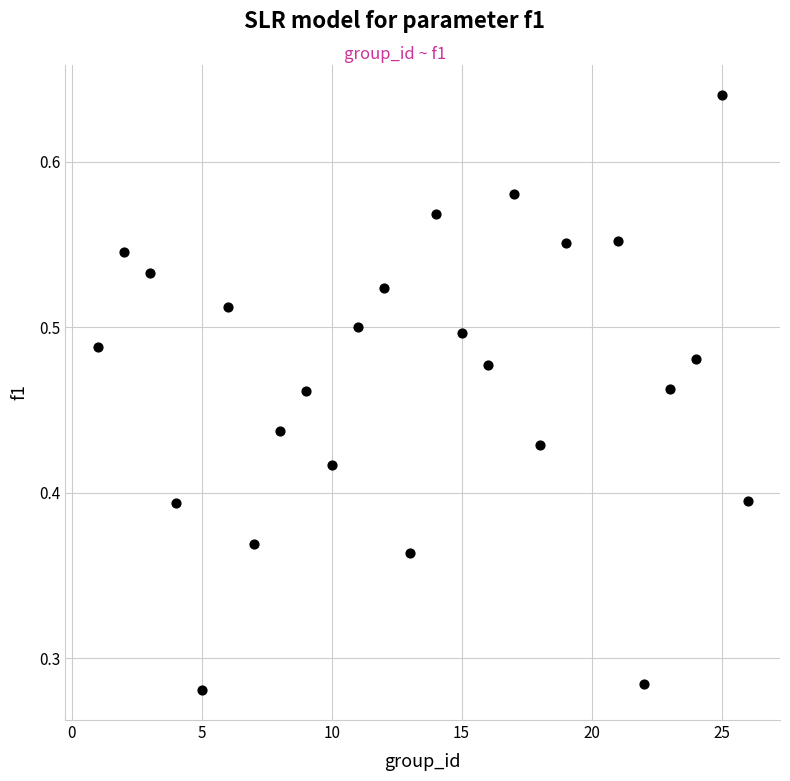

What is the range of X values (max minus min)?

25.0